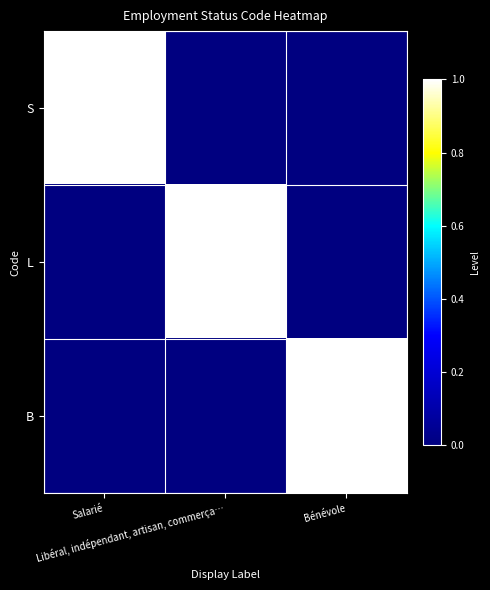

What is the total value across all series at Salarié?

1